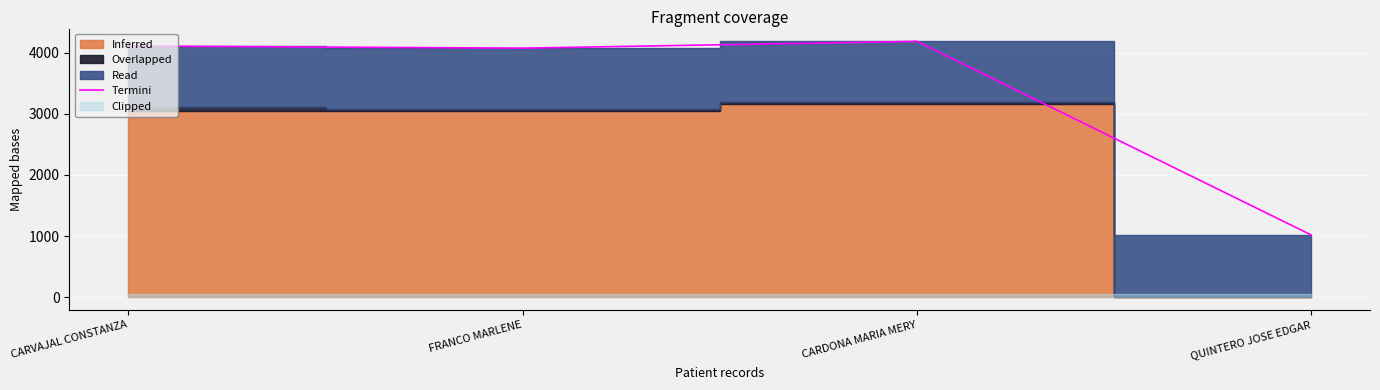

Where is the first local maximum?

CARDONA MARIA MERY